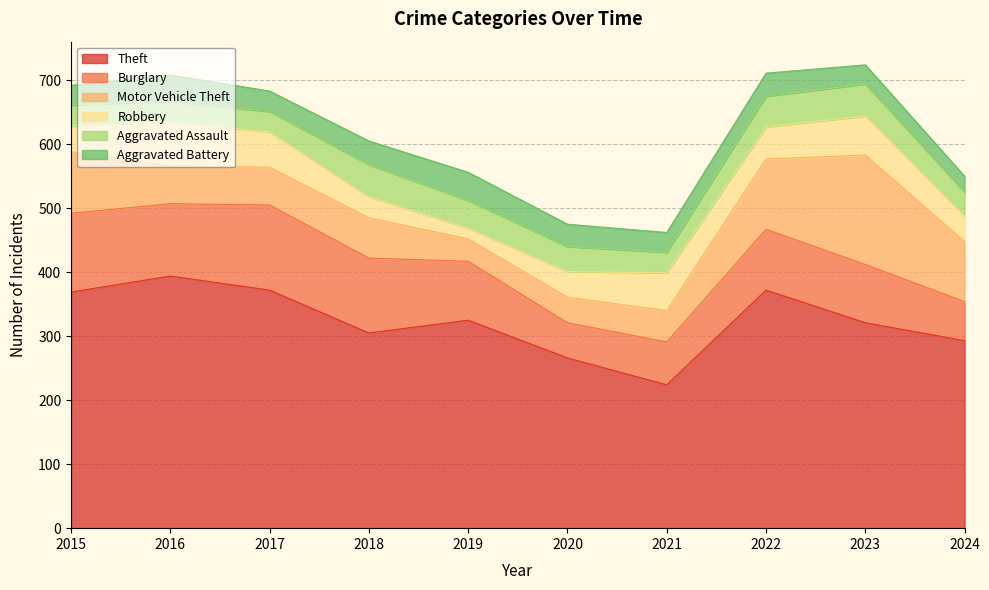

True or false: Robbery has more than 1 interior local peaks.

True